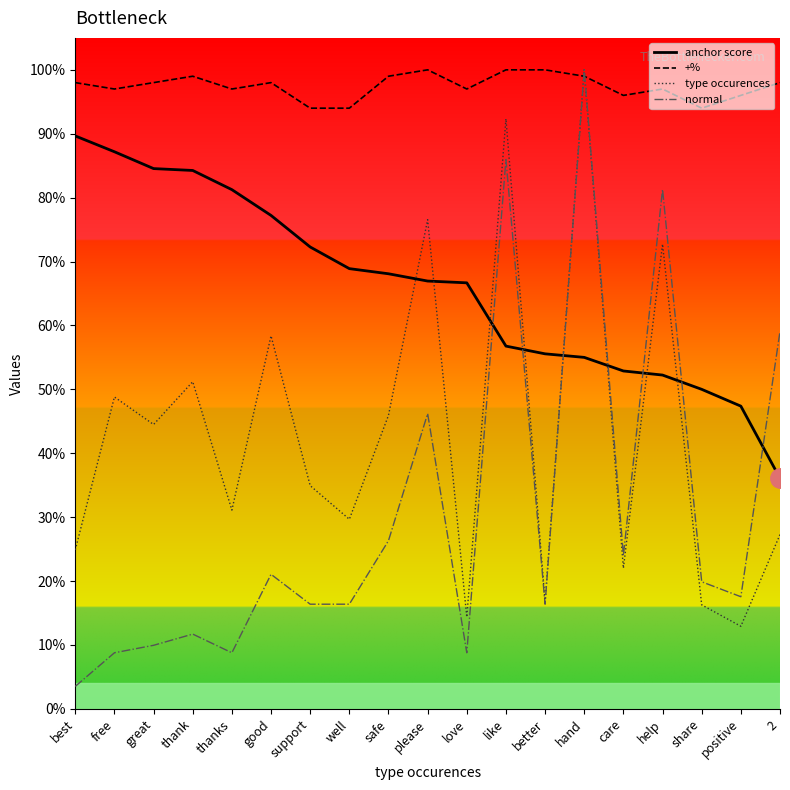

Does the chart display data point markers on the line(s)?

No